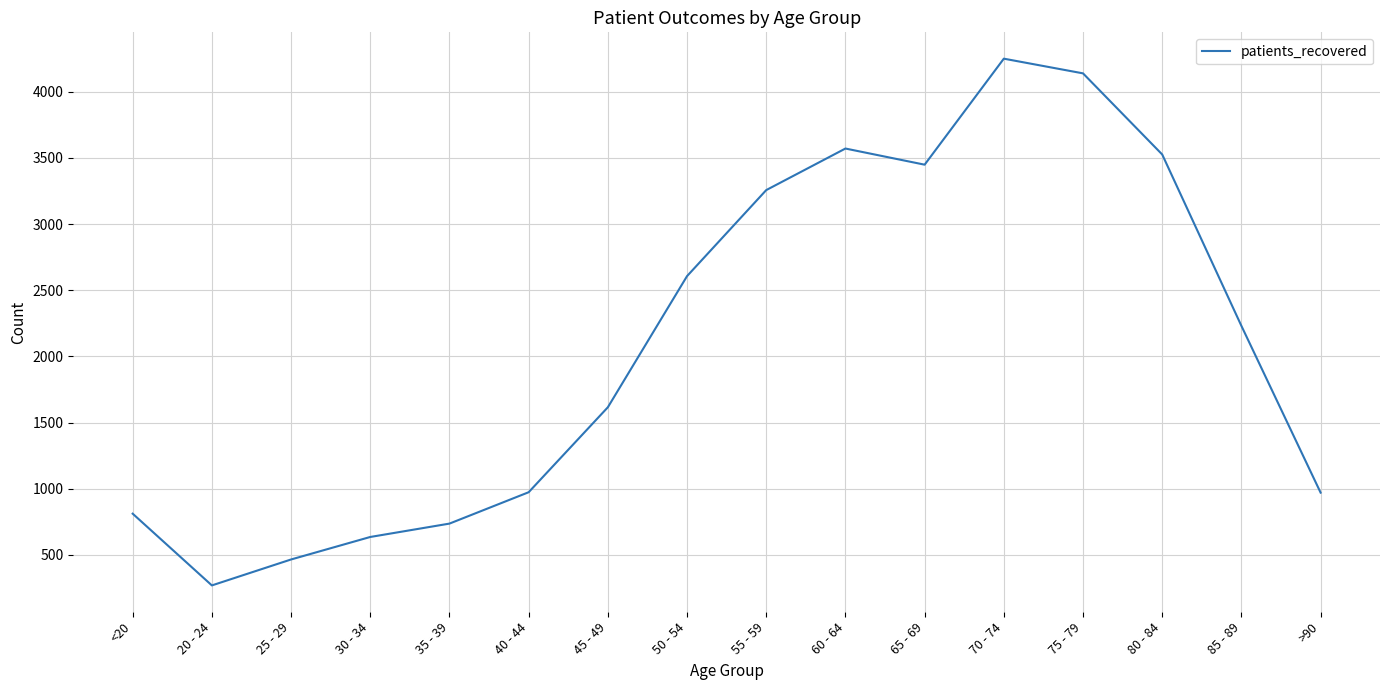

Approximately how many times larger is the value at 45 - 49 compared to 35 - 39?

2.2